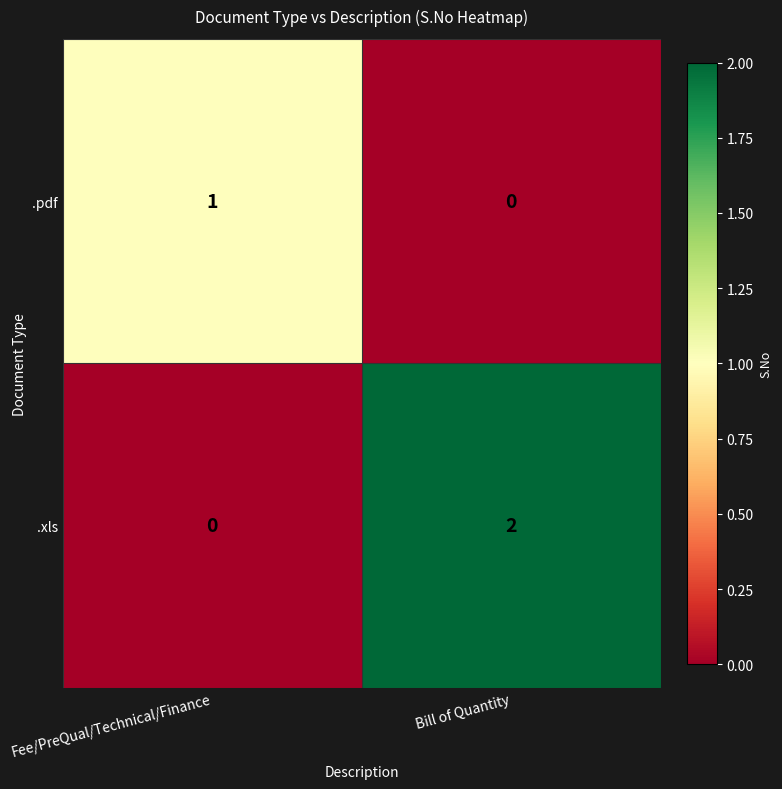

Rank the series by their maximum value, from lowest to highest.

.pdf, .xls